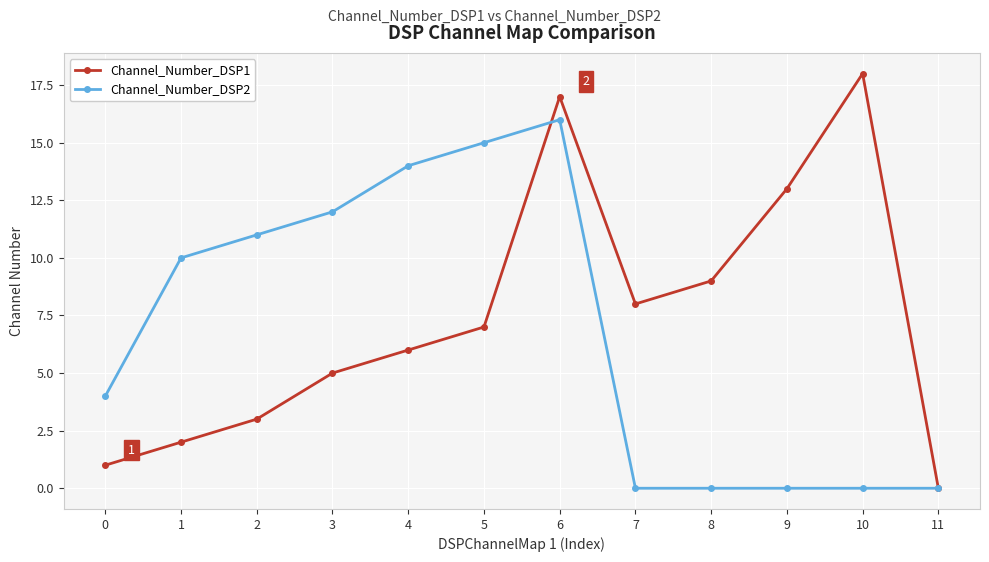

Between 4 and 7, which series saw the biggest shift?

Channel_Number_DSP2